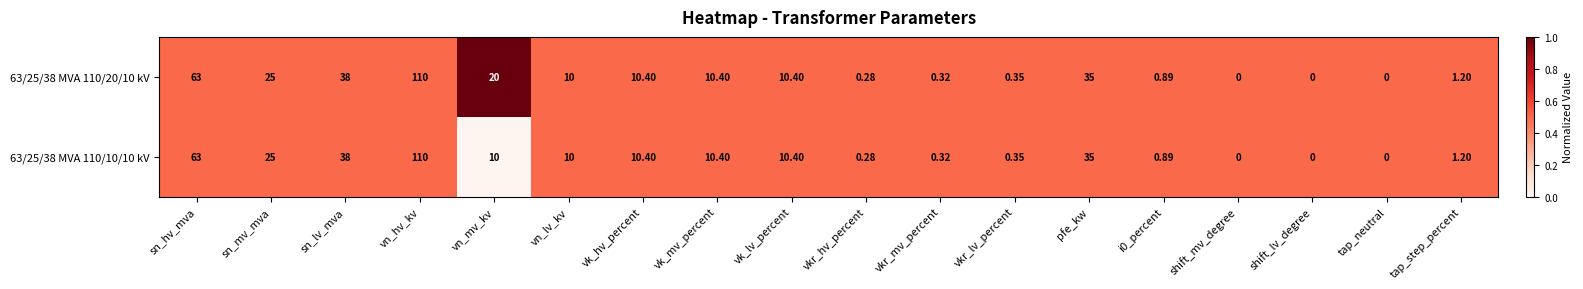

Where is 63/25/38 MVA 110/10/10 kV nearest to the value 55?

sn_hv_mva